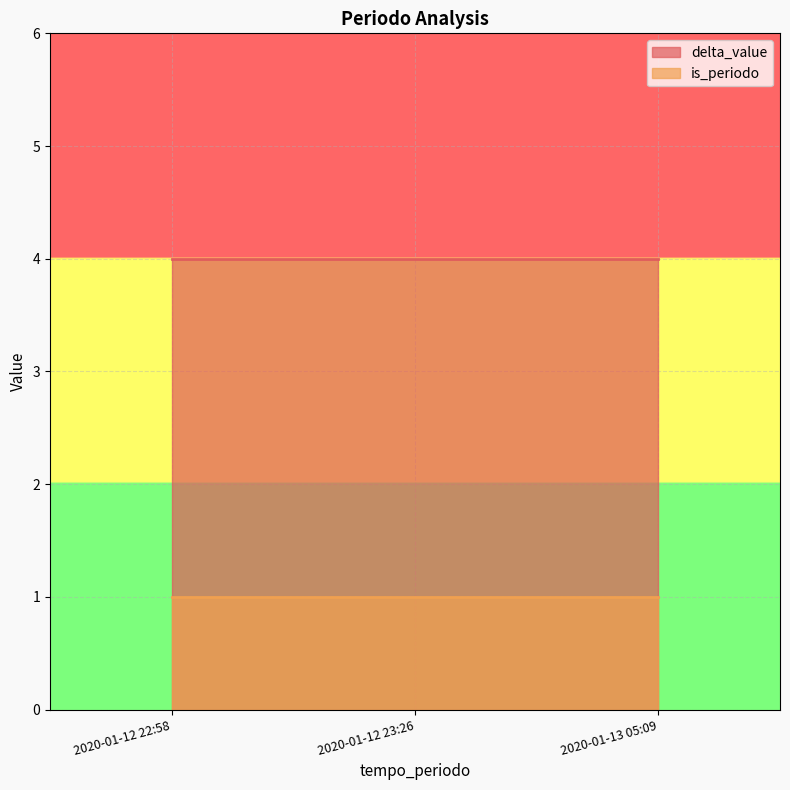

What is the total value across all series at 2020-01-12 22:58?

5